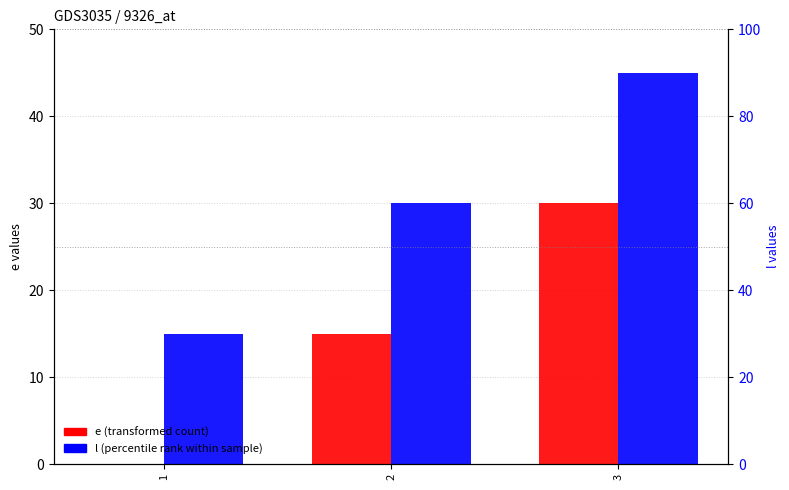

The value of l at 1 is 3. True or false?

False